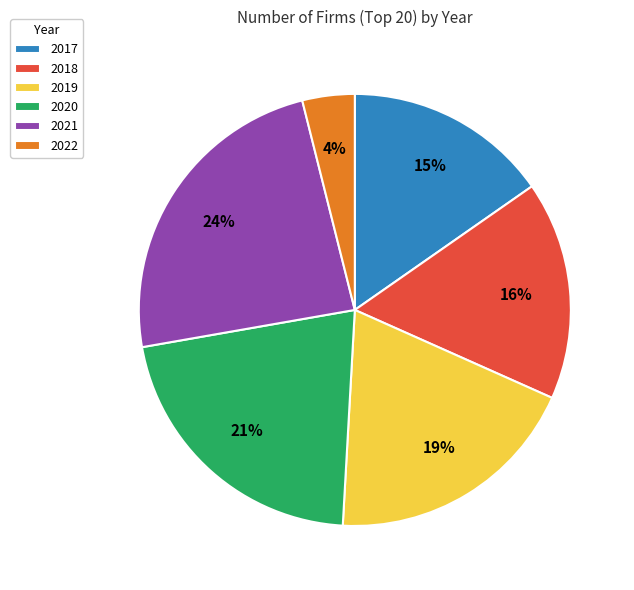

Does 2022 represent more than half of the total?

No